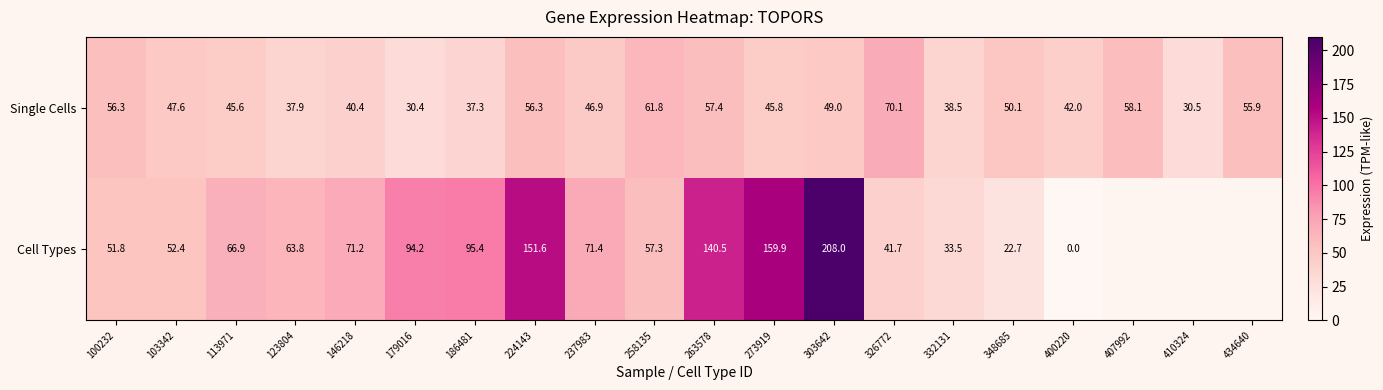

What is the approximate value of Single Cells at 100232?

56.3